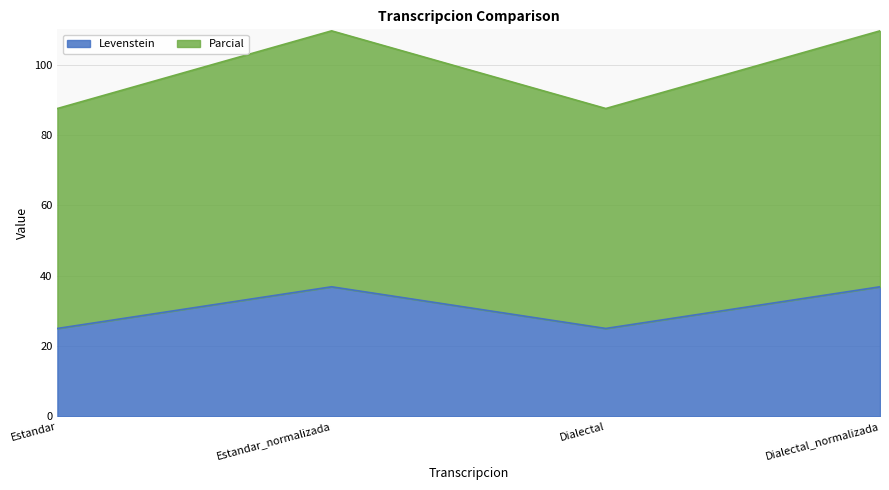

What is the sum of all Levenstein values?

123.7